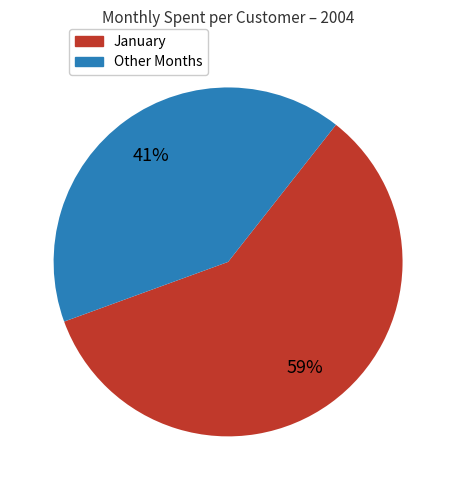

Does any single category account for the majority?

Yes